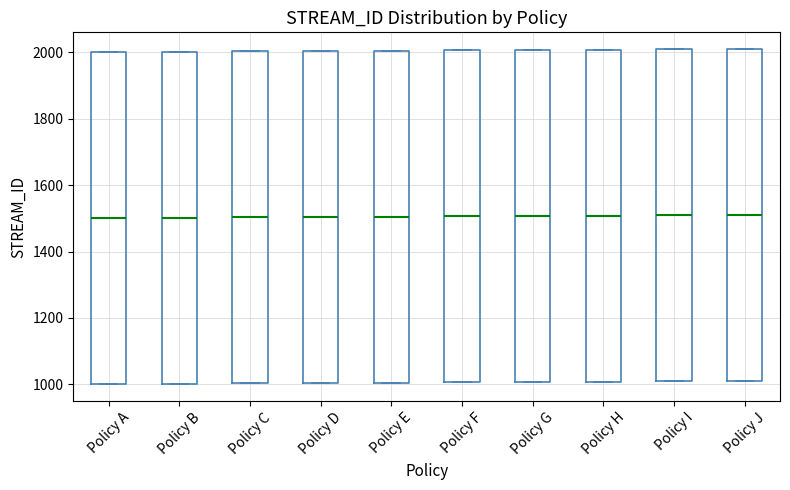

Where is the lower edge of the box for Policy E on the y-axis? The values are not printed on the chart, so give them approximately, as read against the axis.

1000